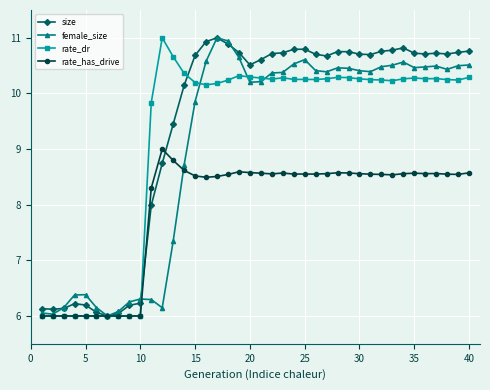

True or false: rate_dr has more than 0 points higher than both neighbors.

True